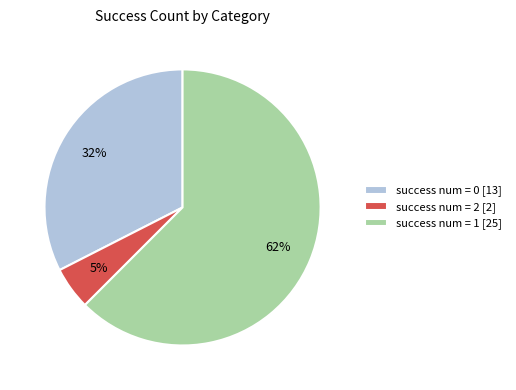

How many segments does this pie chart have?

3